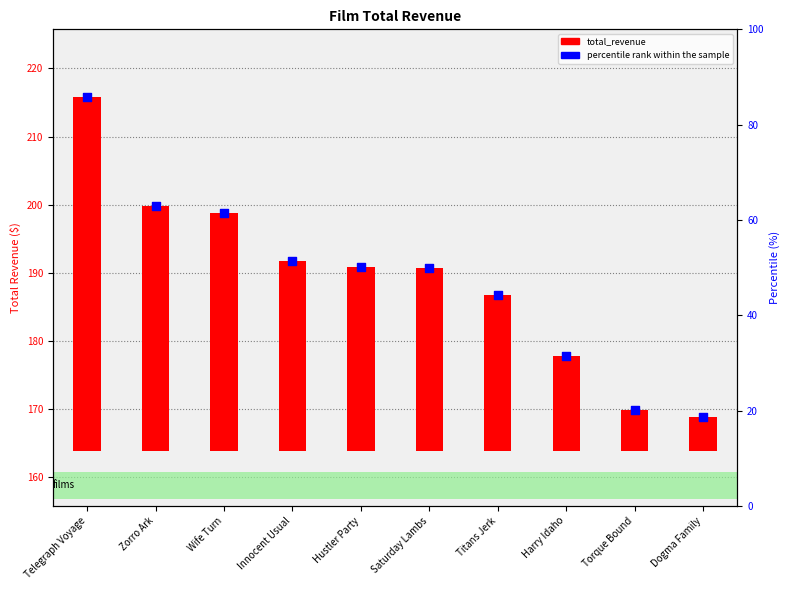

What are all the series names shown in the legend?

total_revenue, percentile rank within the sample